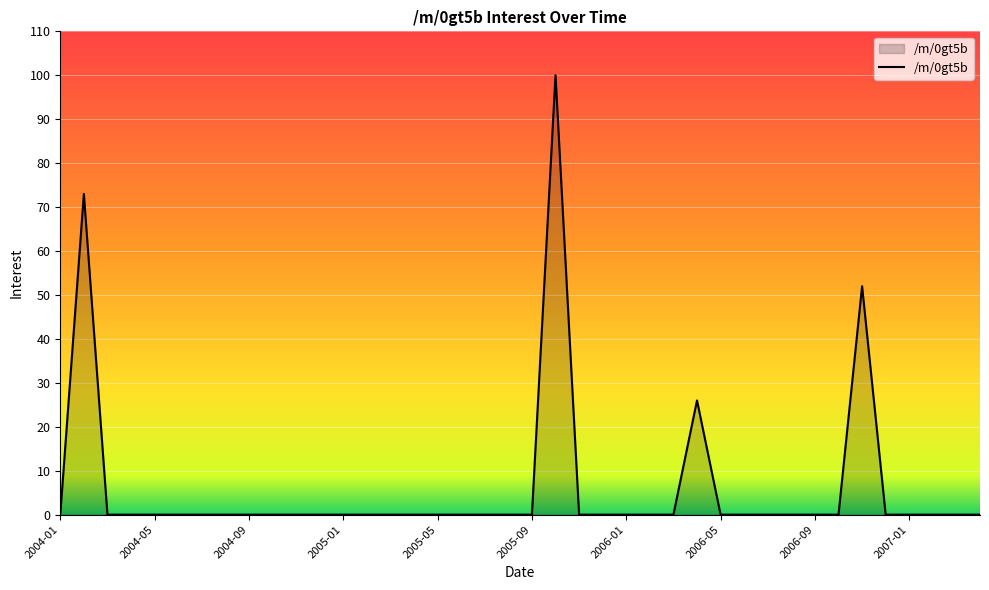

True or false: there are more than 1 points higher than both neighbors.

True